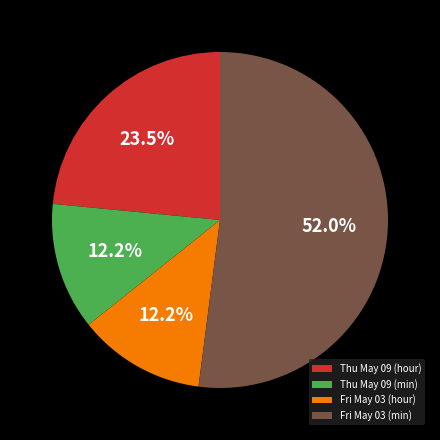

What is the ratio of the value at Thu May 09 (hour) to the value at Fri May 03 (hour)?

1.9